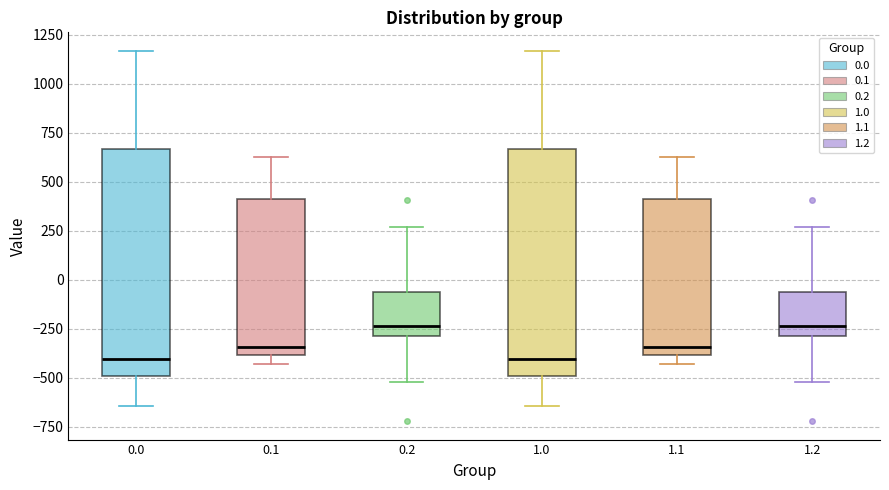

Reading left to right, read every box against the y-axis: the position of its median line, the range the box covers, and the ends of its whiskers. The values are not printed on the chart, so give them approximately, as read against the axis.

0.0: median -400, box -500 to 650, whiskers -650 to 1150
0.1: median -350, box -400 to 400, whiskers -450 to 650
0.2: median -250, box -300 to -50, whiskers -500 to 250
1.0: median -400, box -500 to 650, whiskers -650 to 1150
1.1: median -350, box -400 to 400, whiskers -450 to 650
1.2: median -250, box -300 to -50, whiskers -500 to 250